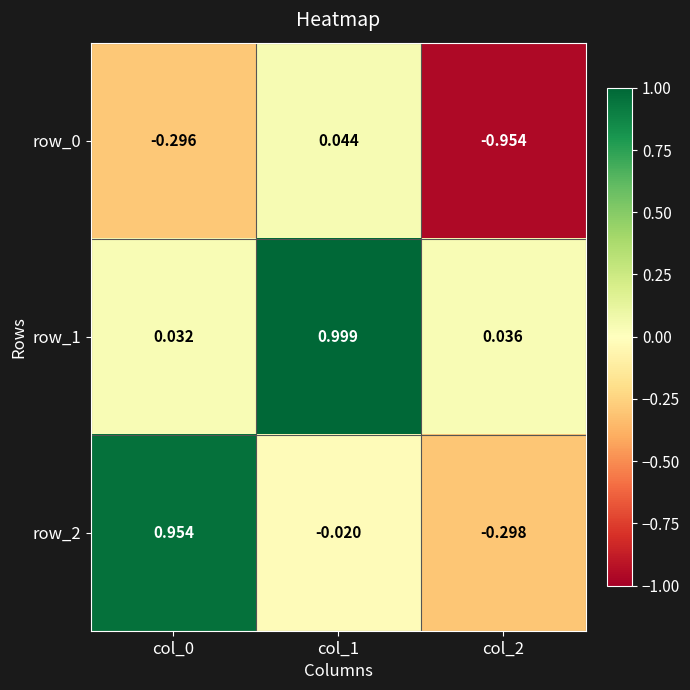

Is the value of row_2 at col_1 greater than the value of row_0 at col_2?

Yes